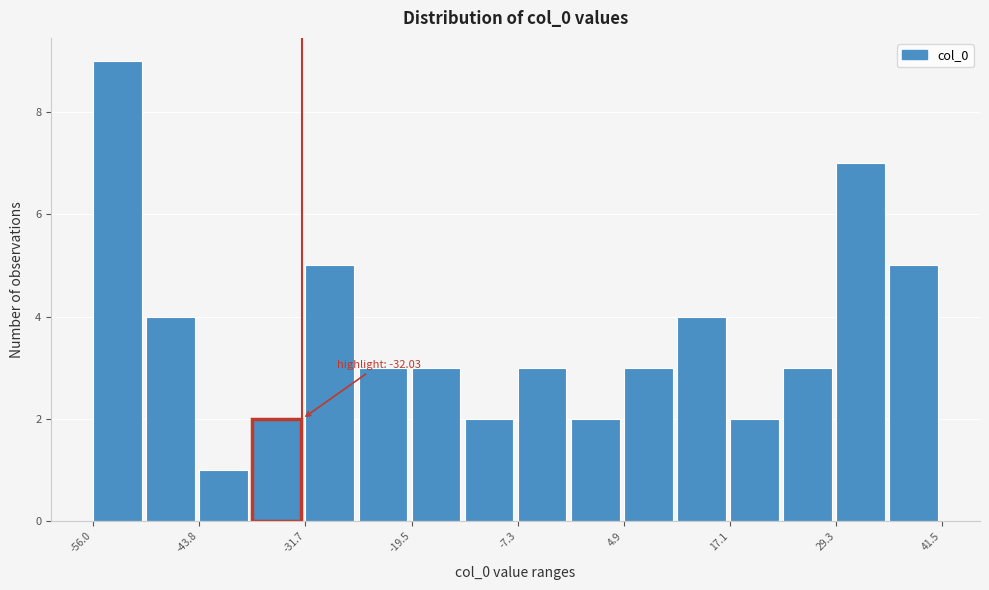

Read against the x-axis, roughly where is the centre of the tallest bar?

-54